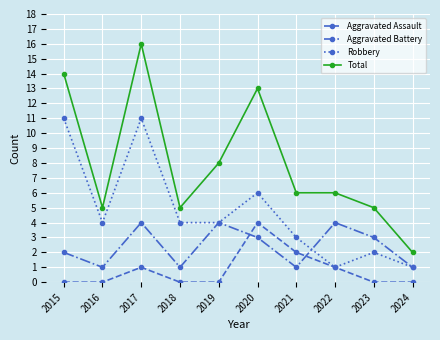

Which series has the largest total across all categories?

Total